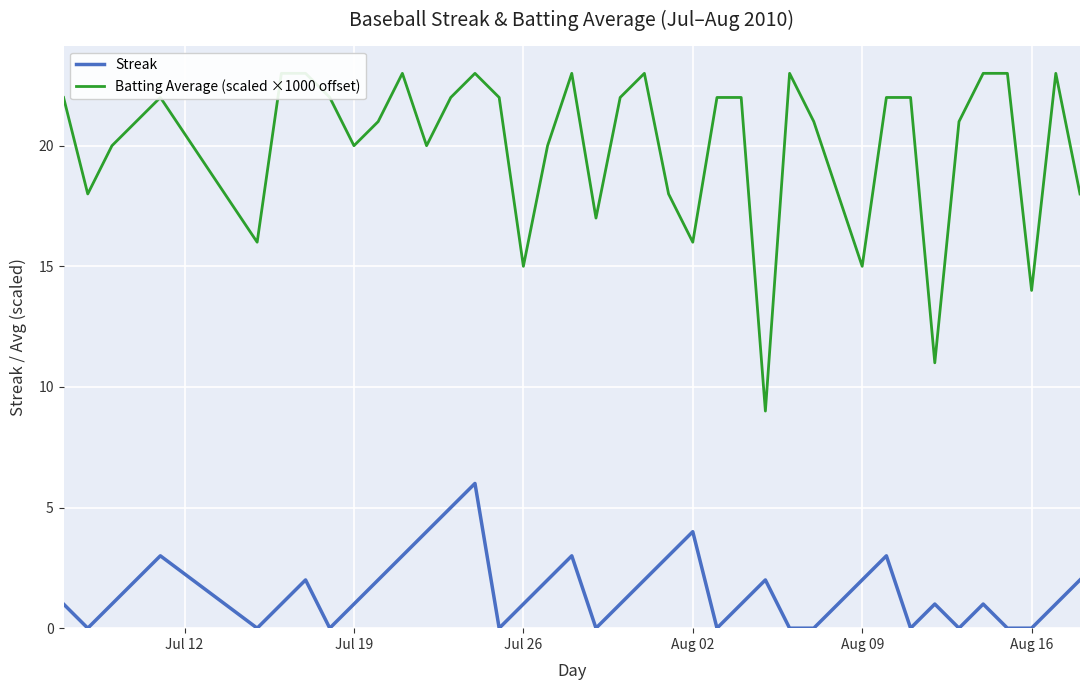

How many series are shown in this chart?

2